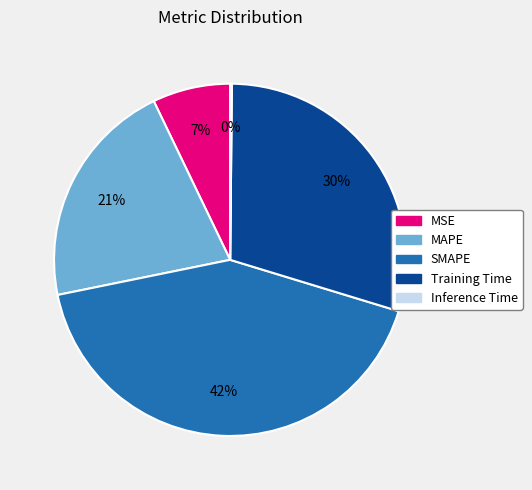

To the nearest percent, what is the difference between the largest and smallest slice percentages?

42%